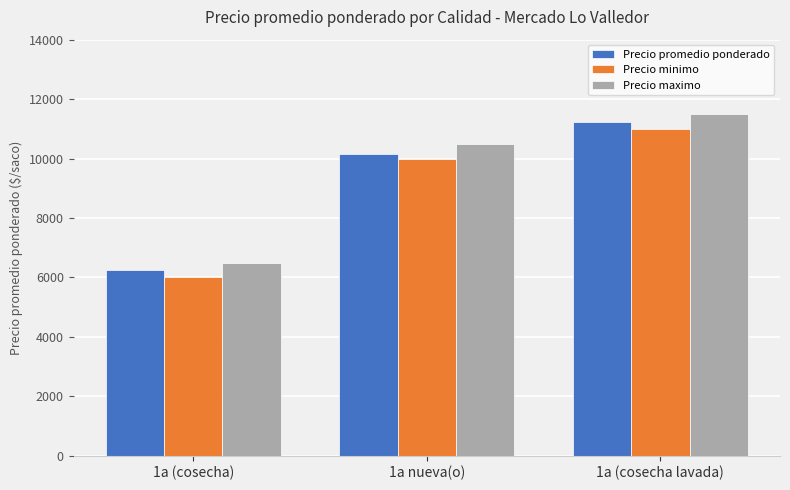

What is the difference between the maximum and minimum values in the Precio minimo series?

5000